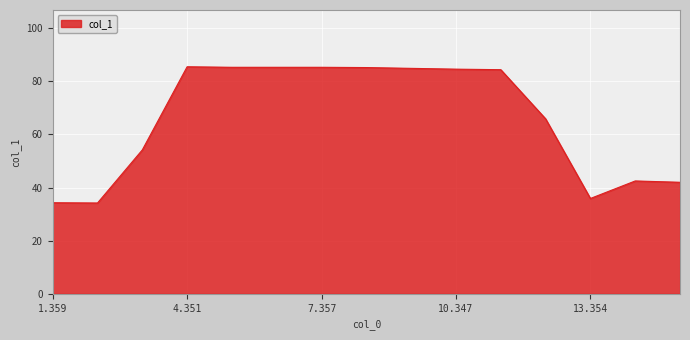

What is the maximum value shown in the chart?

85.5